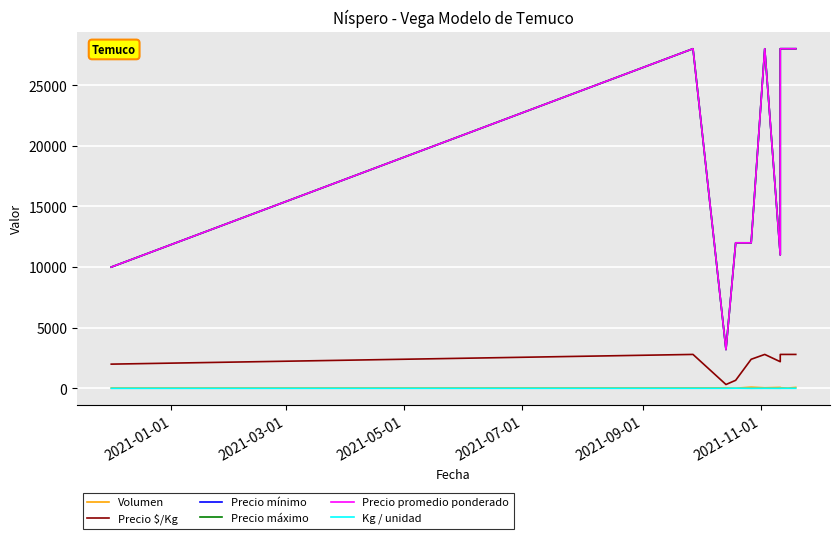

Between 2021-09-01 and 2021-11-01, which series saw the biggest shift?

Precio mínimo